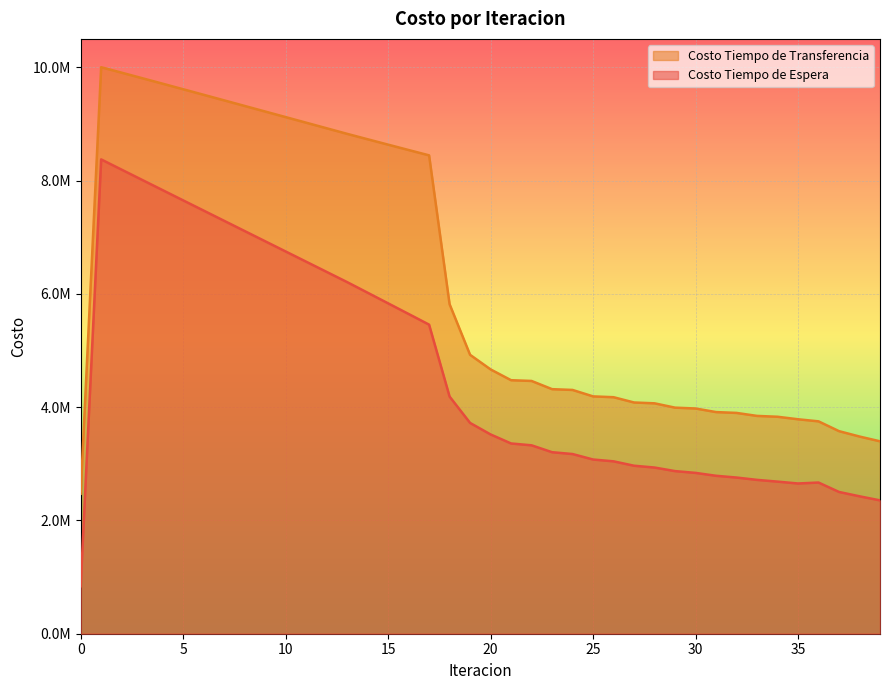

Which category has the highest value in the Costo Tiempo de Espera series?

1